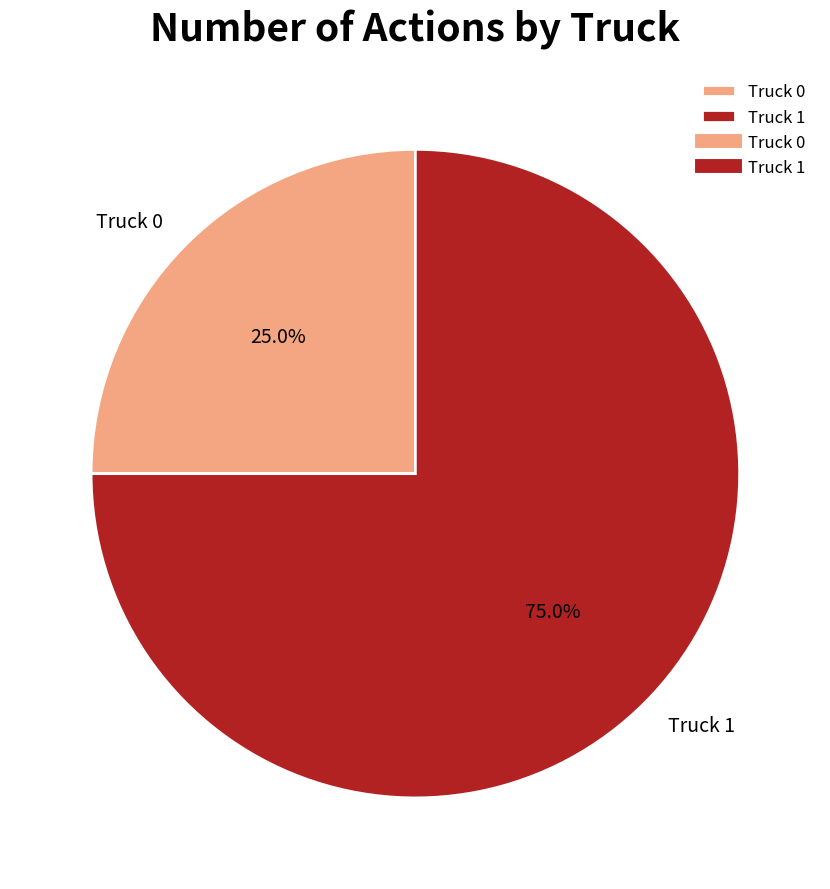

Which category has the biggest portion of the pie?

Truck 1